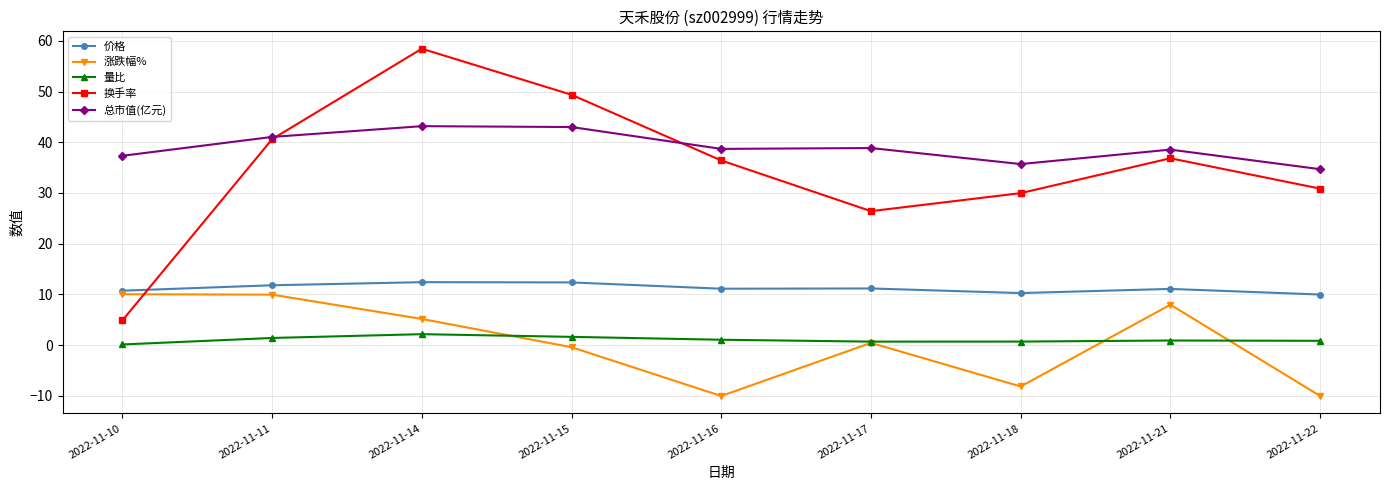

What is the difference between the second highest and second lowest values in the 涨跌幅% series?

20.0